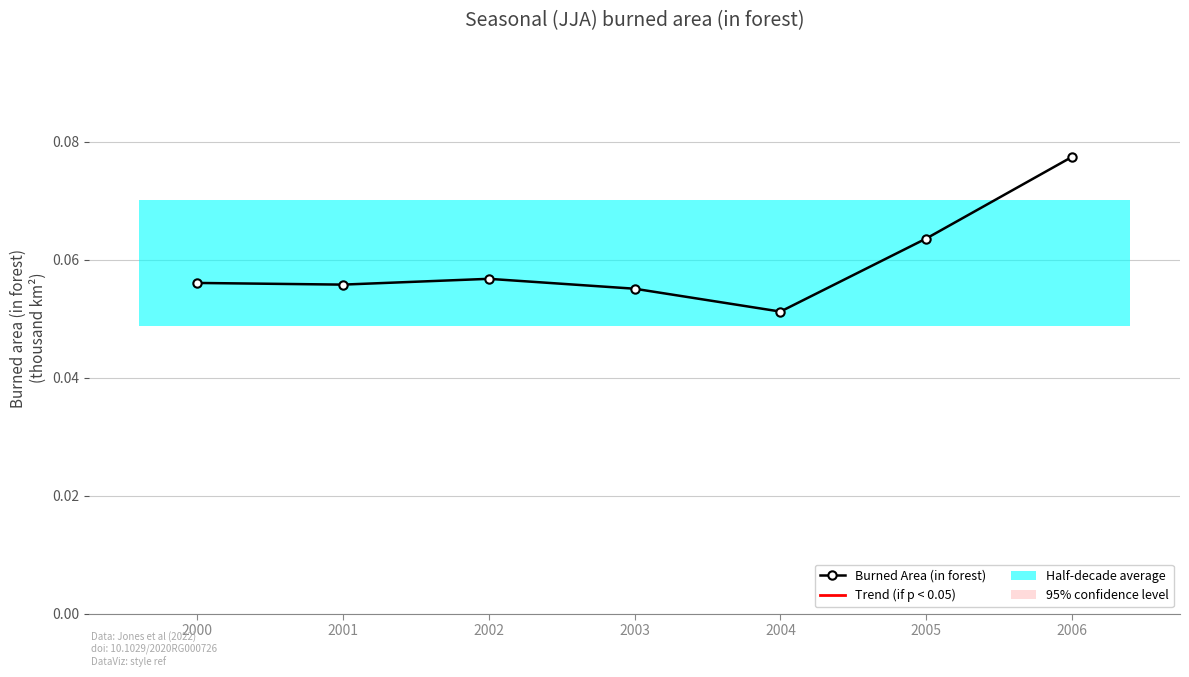

Count the values in the range 0 to 1.

7